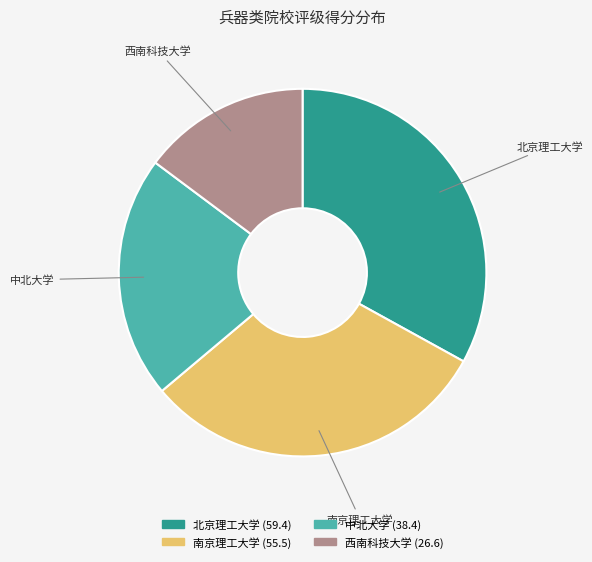

Is it true that 北京理工大学 is 22% of the pie?

False